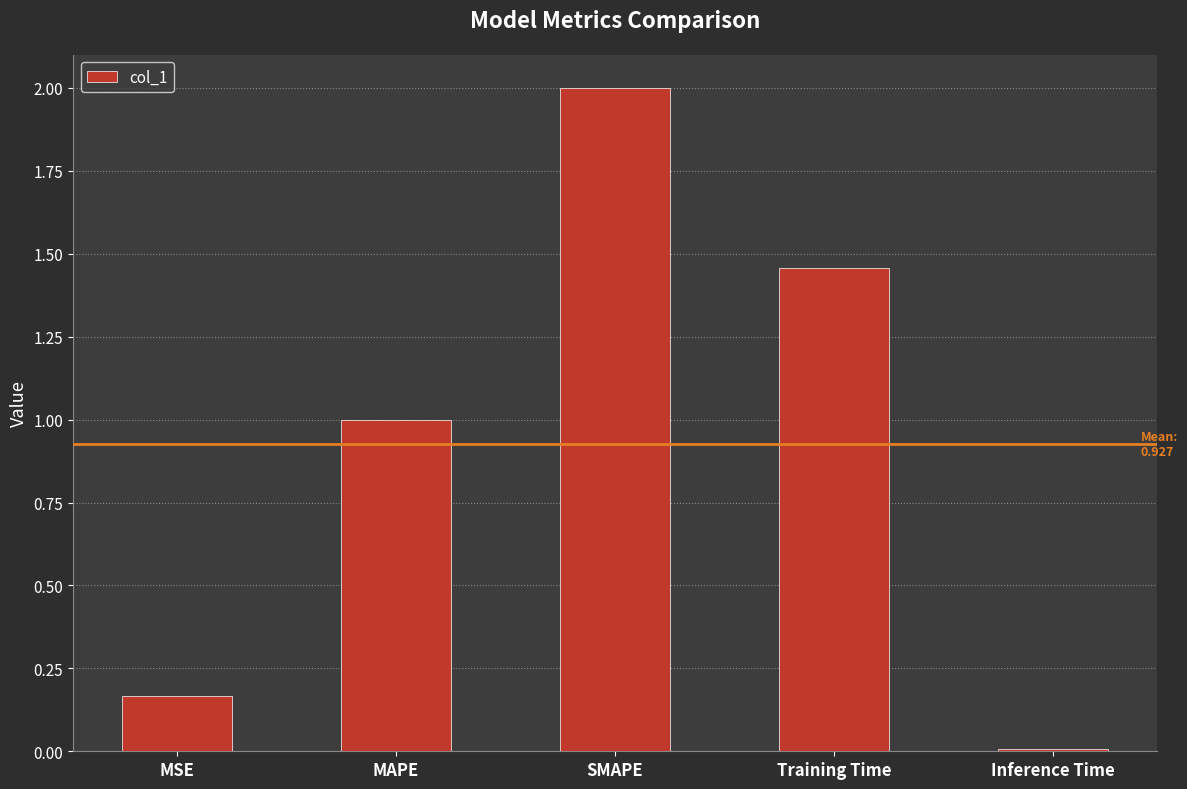

What is the greatest value displayed?

2.0